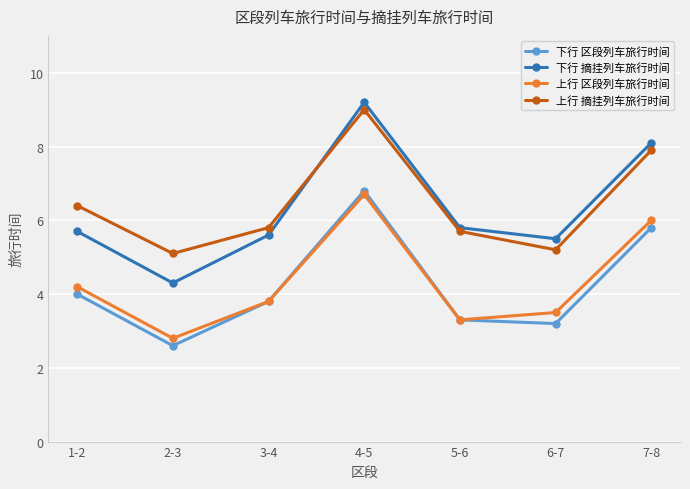

True or false: 上行 摘挂列车旅行时间 and 上行 区段列车旅行时间 intersect in this chart.

False